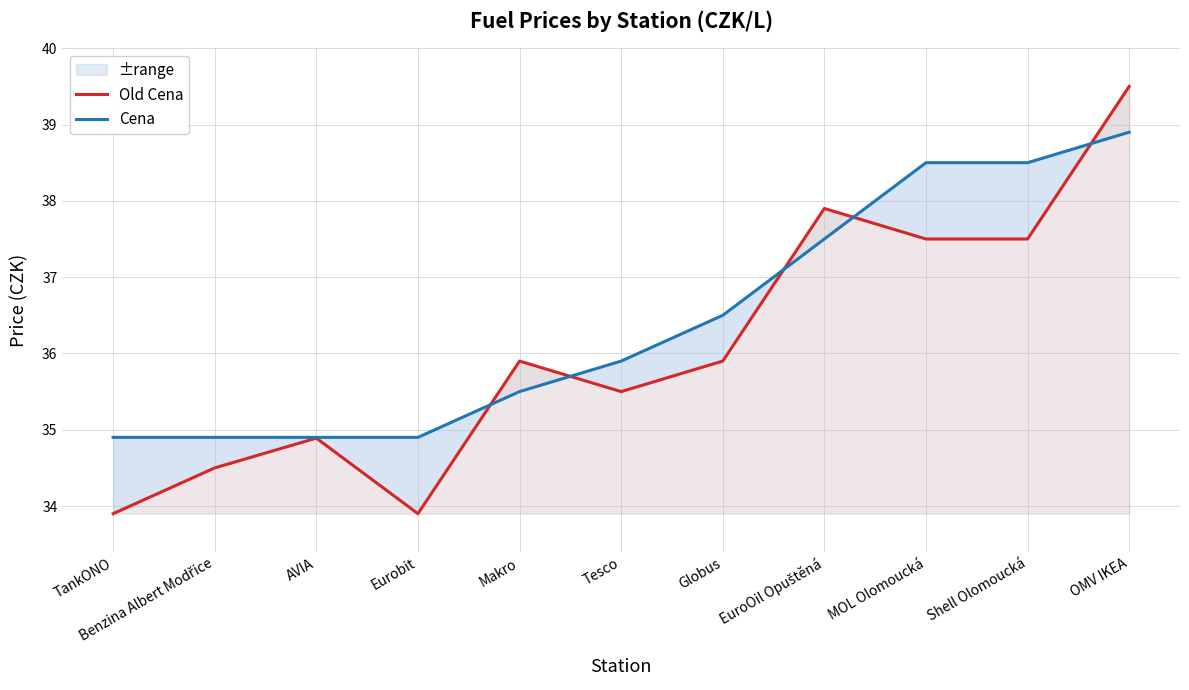

Where is the first local maximum for Old Cena?

AVIA